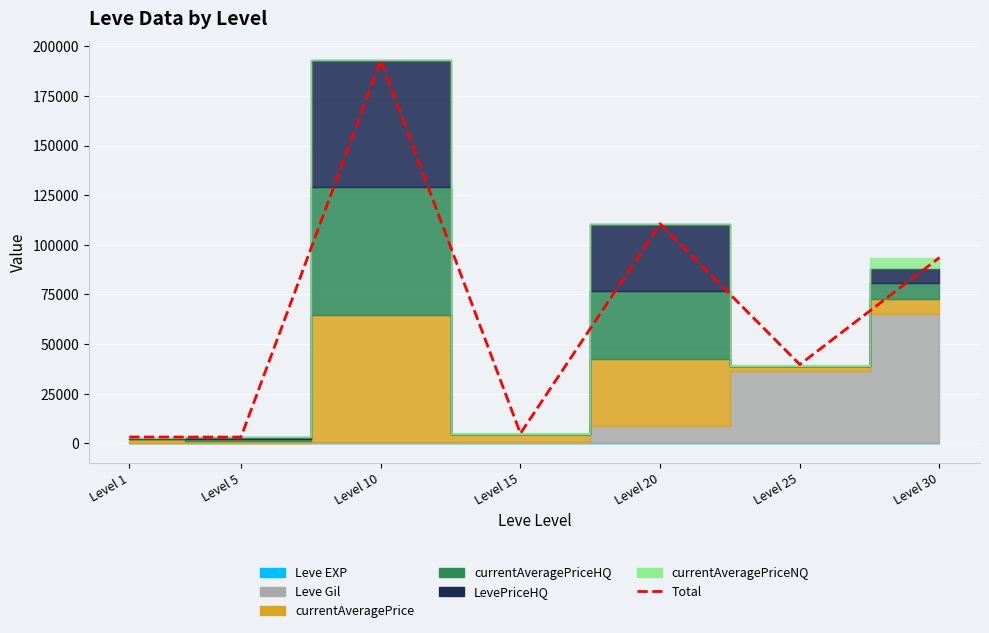

Which label corresponds to the largest value in the chart?

Level 10